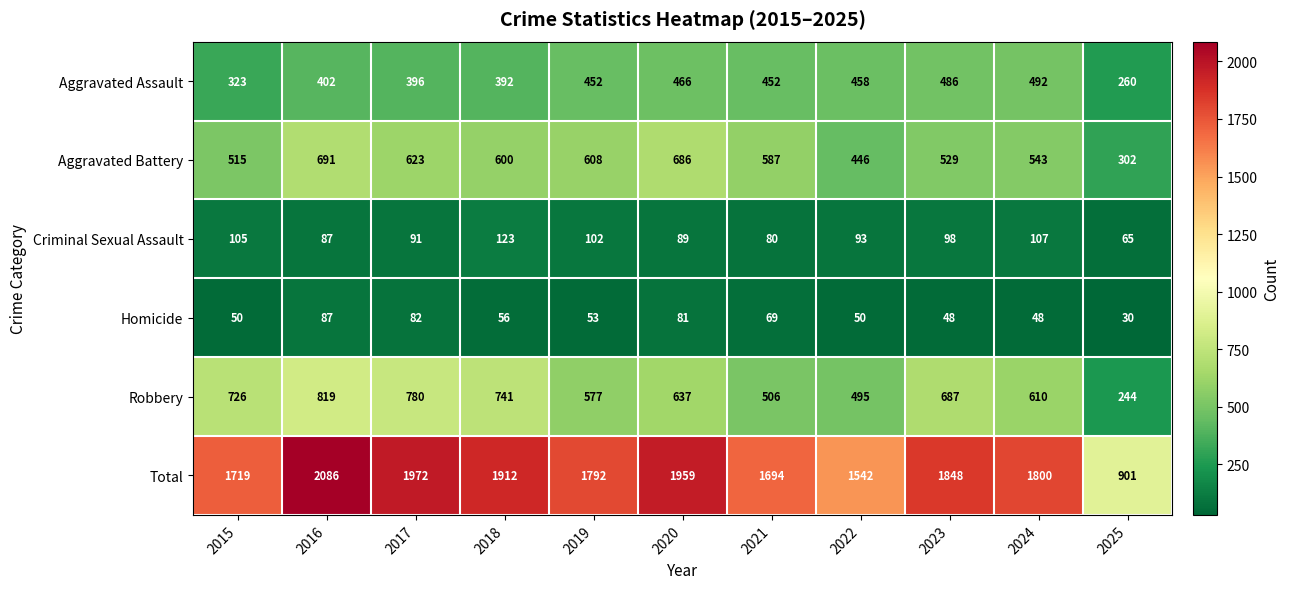

At which category is the sum across all series the highest?

2016